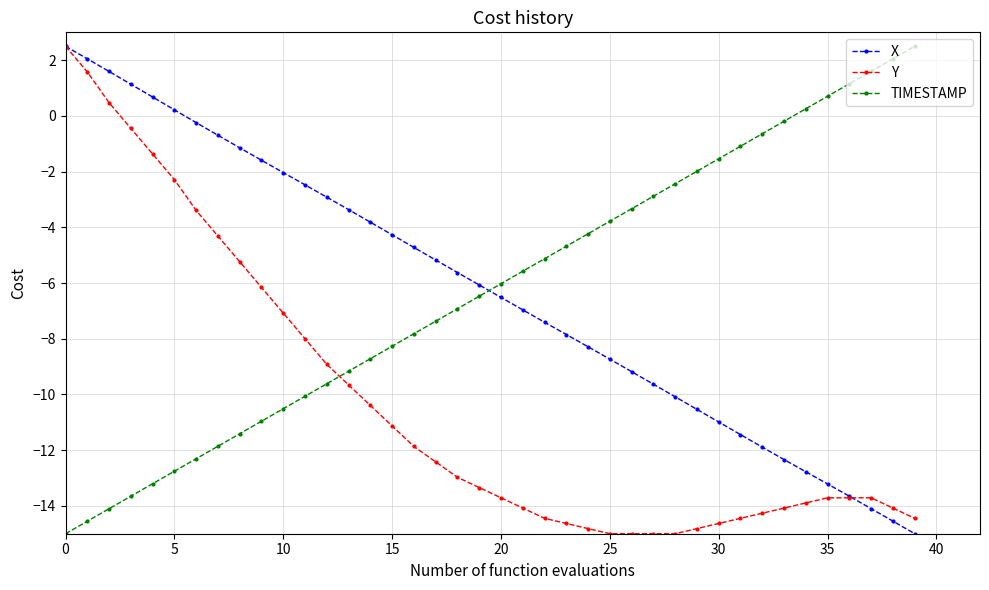

Does the chart have visible grid lines?

Yes